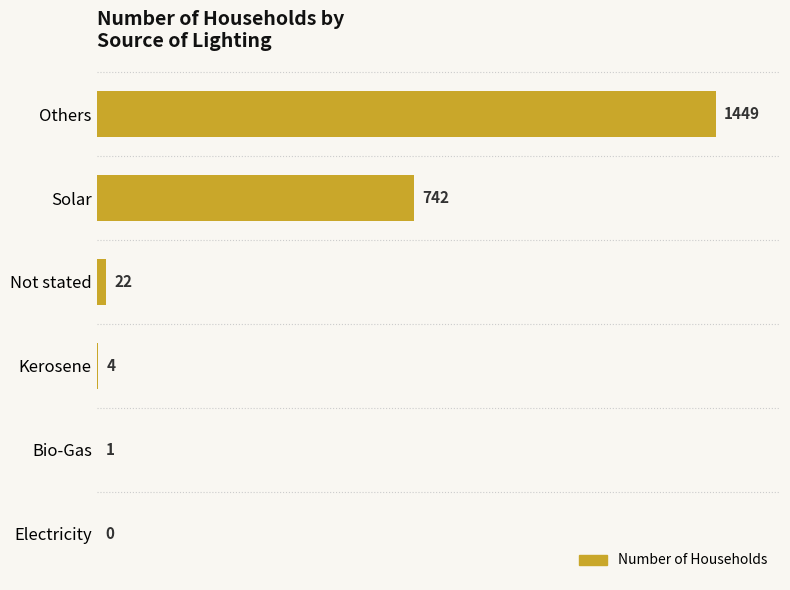

What is the sum of all values?

2218